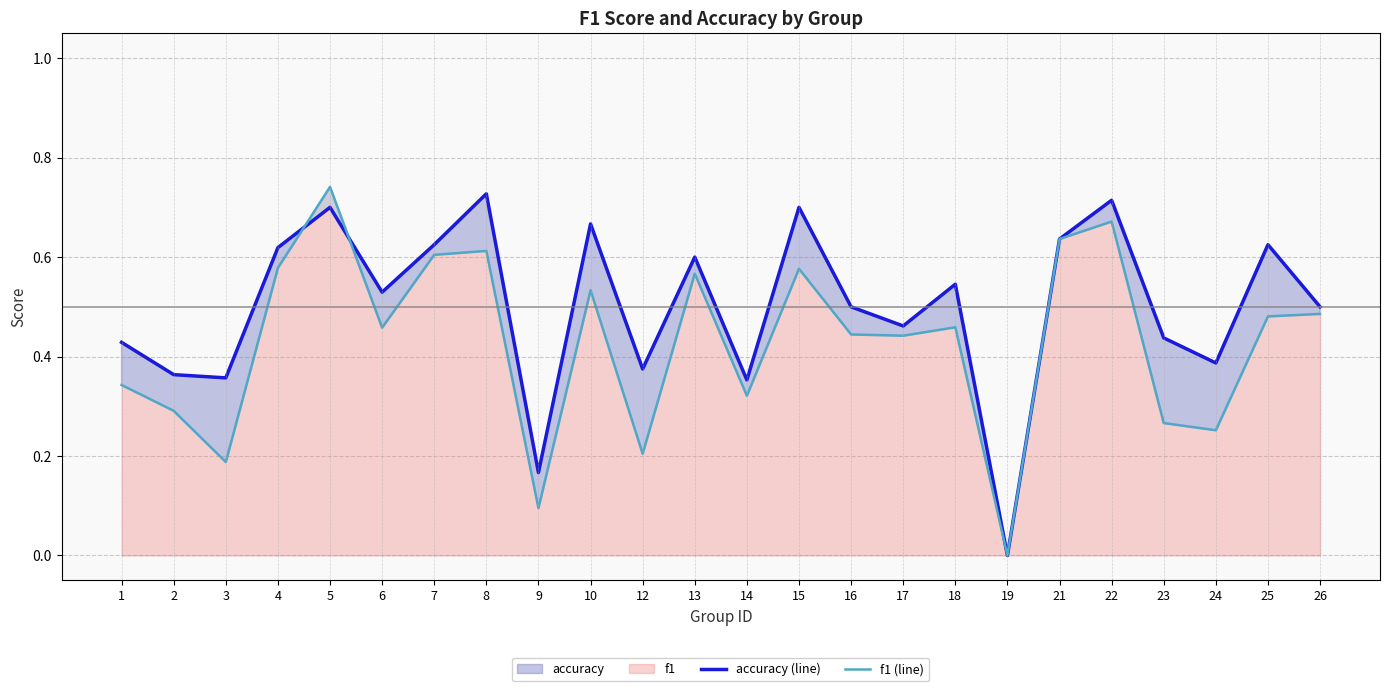

Is the value of f1 (line) at 14 greater than the value of accuracy (line) at 6?

No